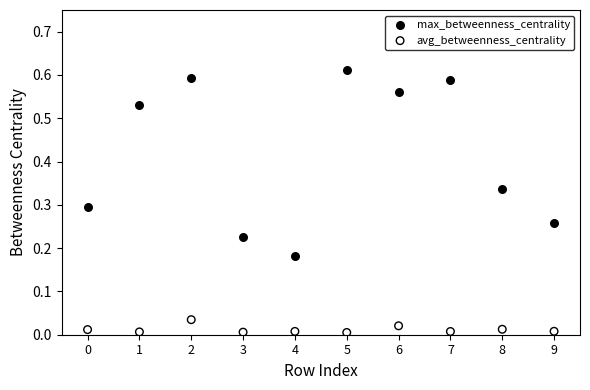

Which series has the widest spread of Y values?

max_betweenness_centrality